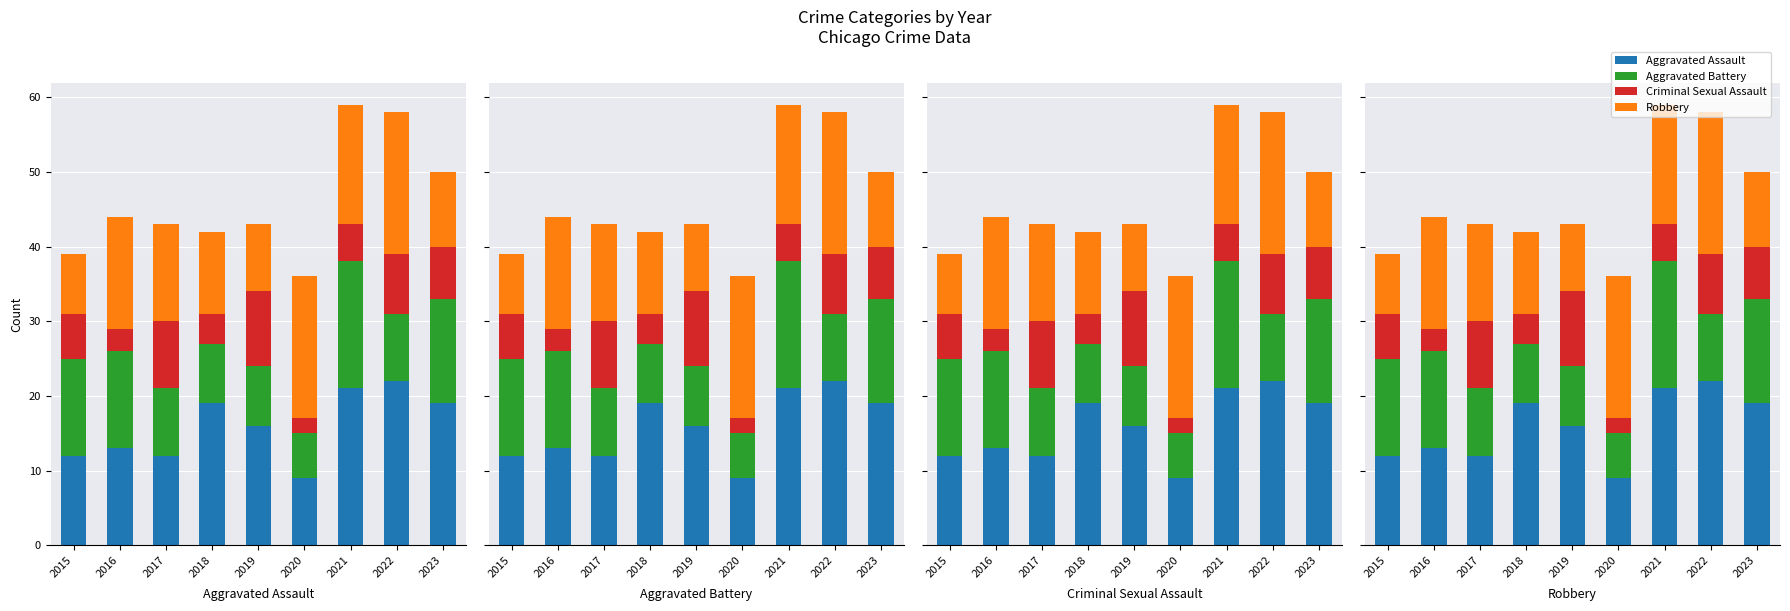

True or false: Aggravated Assault has a value of 14 at 2020.

False